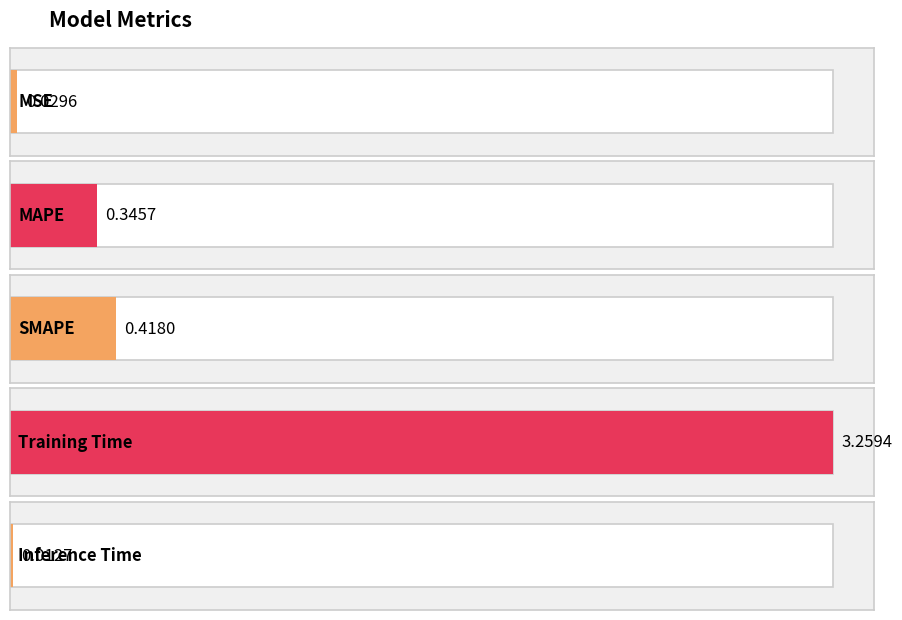

Does the chart contain stacked bars?

No